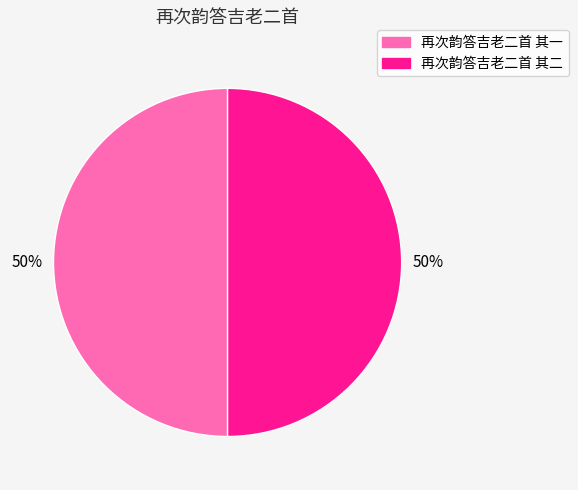

Is the sum of 再次韵答吉老二首 其二 and 再次韵答吉老二首 其一 greater than half?

Yes